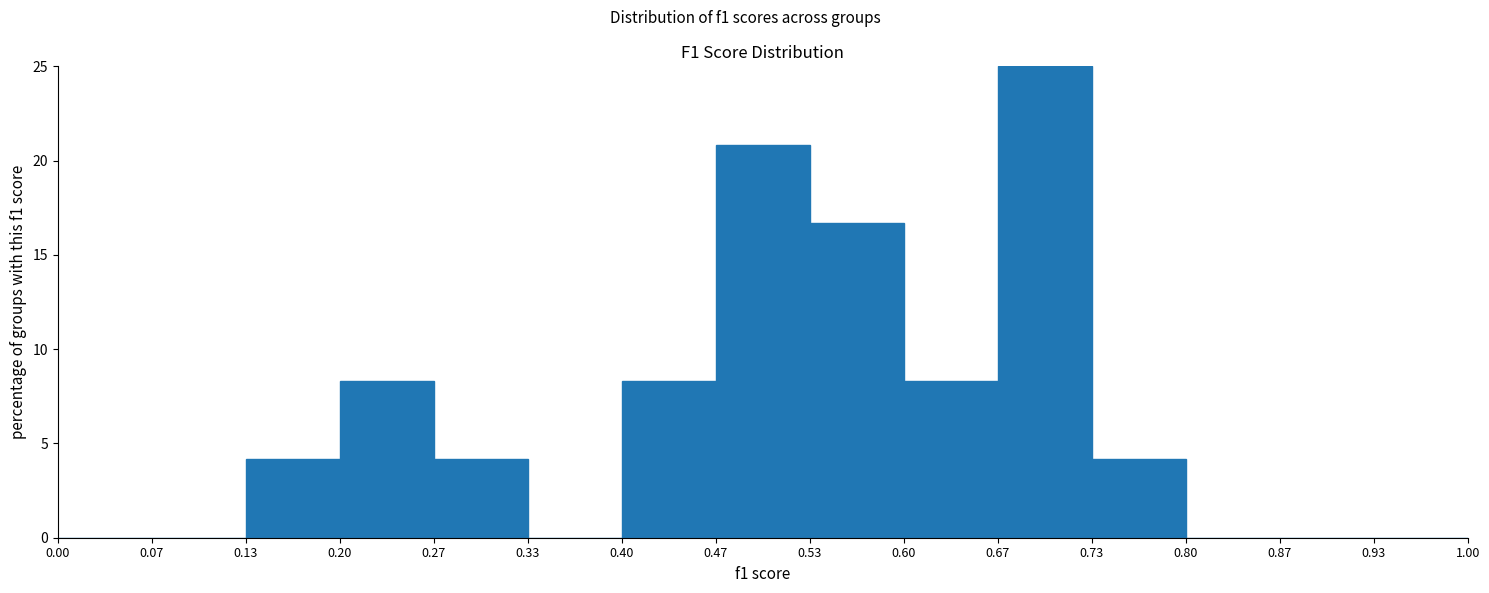

Reading left to right, transcribe this chart: for each bar, give the range it covers on the x-axis and its height. The values are not printed on the chart, so give them approximately, as read against the axis.

0.00 to 0.07: 0
0.07 to 0.13: 0
0.13 to 0.20: 4.0
0.20 to 0.27: 8.5
0.27 to 0.33: 4.0
0.33 to 0.40: 0
0.40 to 0.47: 8.5
0.47 to 0.53: 21.0
0.53 to 0.60: 16.5
0.60 to 0.67: 8.5
0.67 to 0.73: 25.0
0.73 to 0.80: 4.0
0.80 to 0.87: 0
0.87 to 0.93: 0
0.93 to 1.00: 0